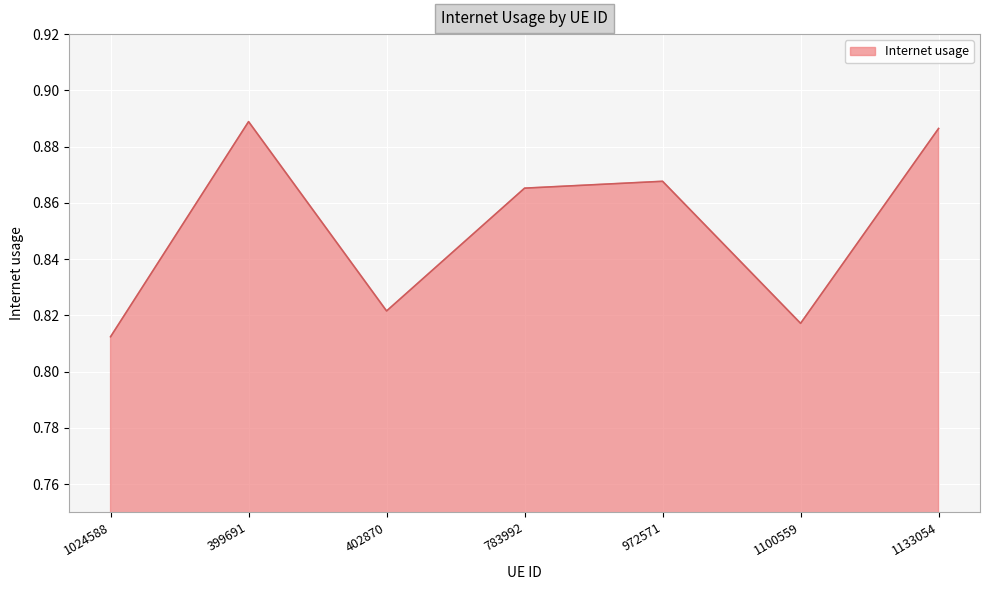

Which has a higher value, 972571 or 402870?

972571